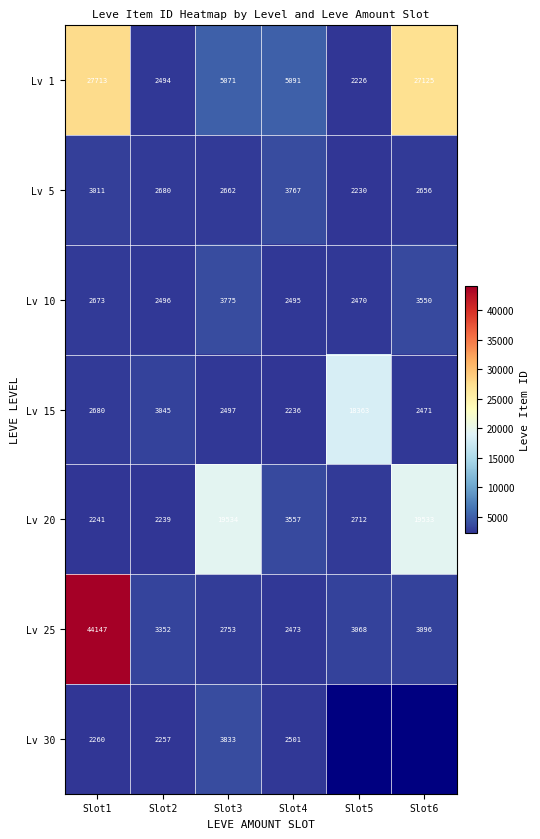

Where does the Lv 20 series first go above 3557?

Slot3